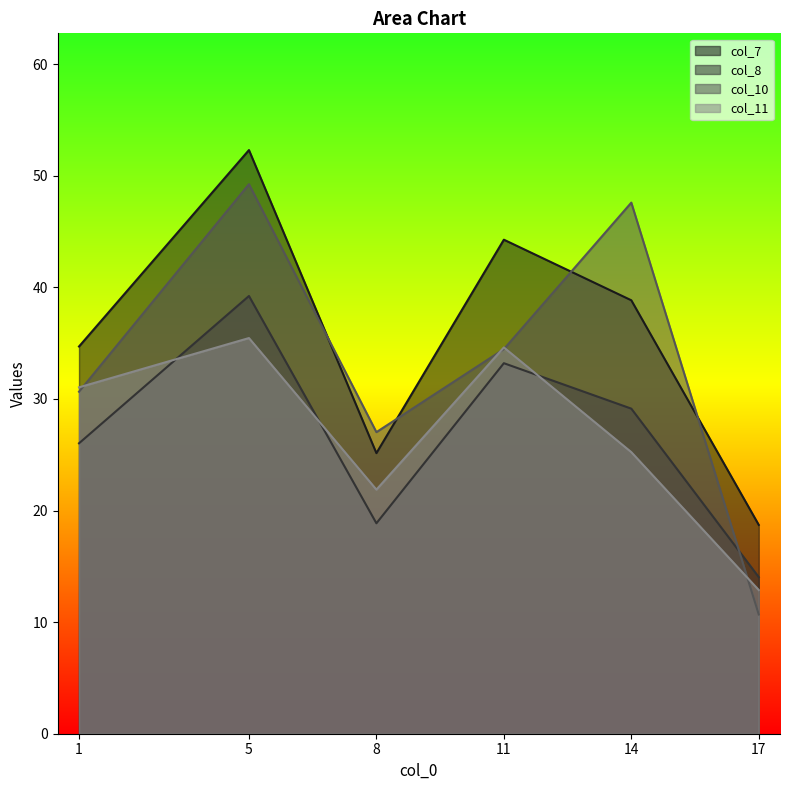

Does the chart display data point markers on the line(s)?

No